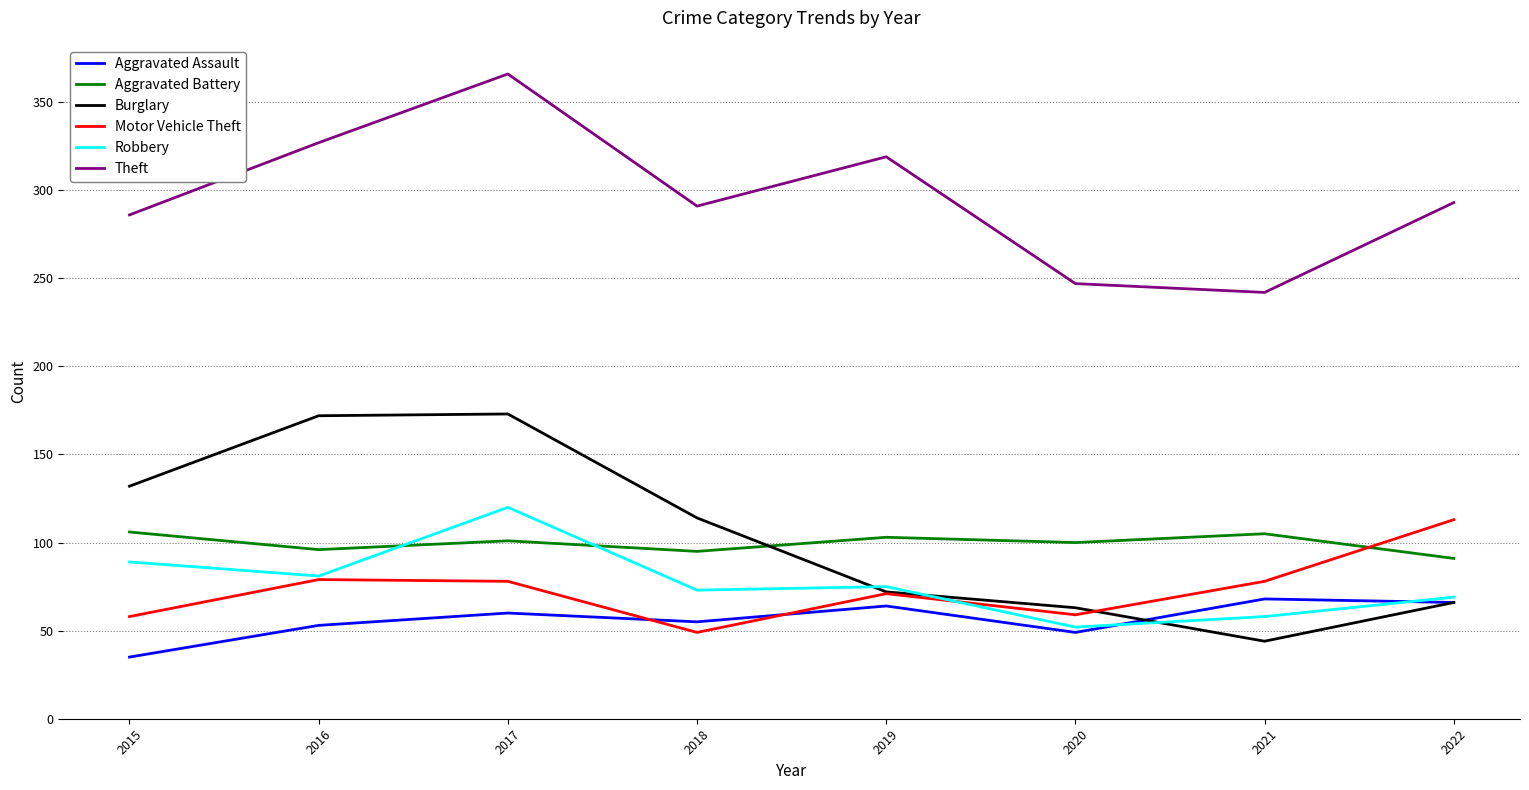

At which category is the sum across all series the highest?

2017